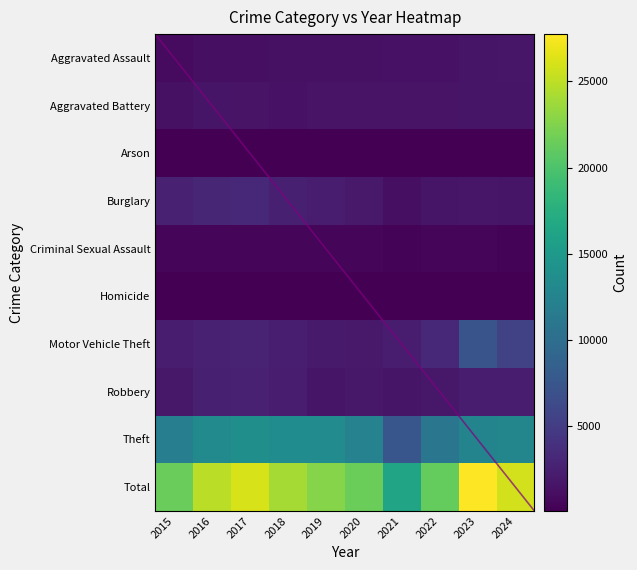

How many categories are shown in the chart?

10